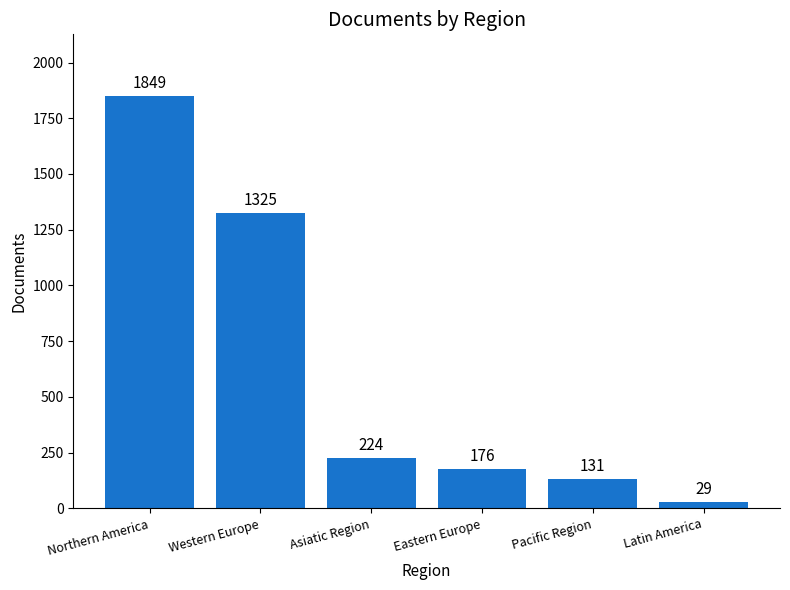

How many categories are shown in the chart?

6